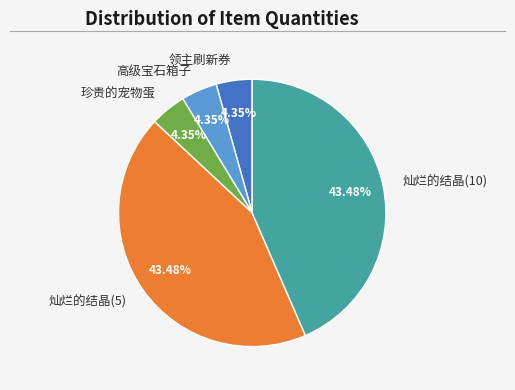

Which has a higher value, 珍贵的宠物蛋 or 灿烂的结晶(10)?

灿烂的结晶(10)